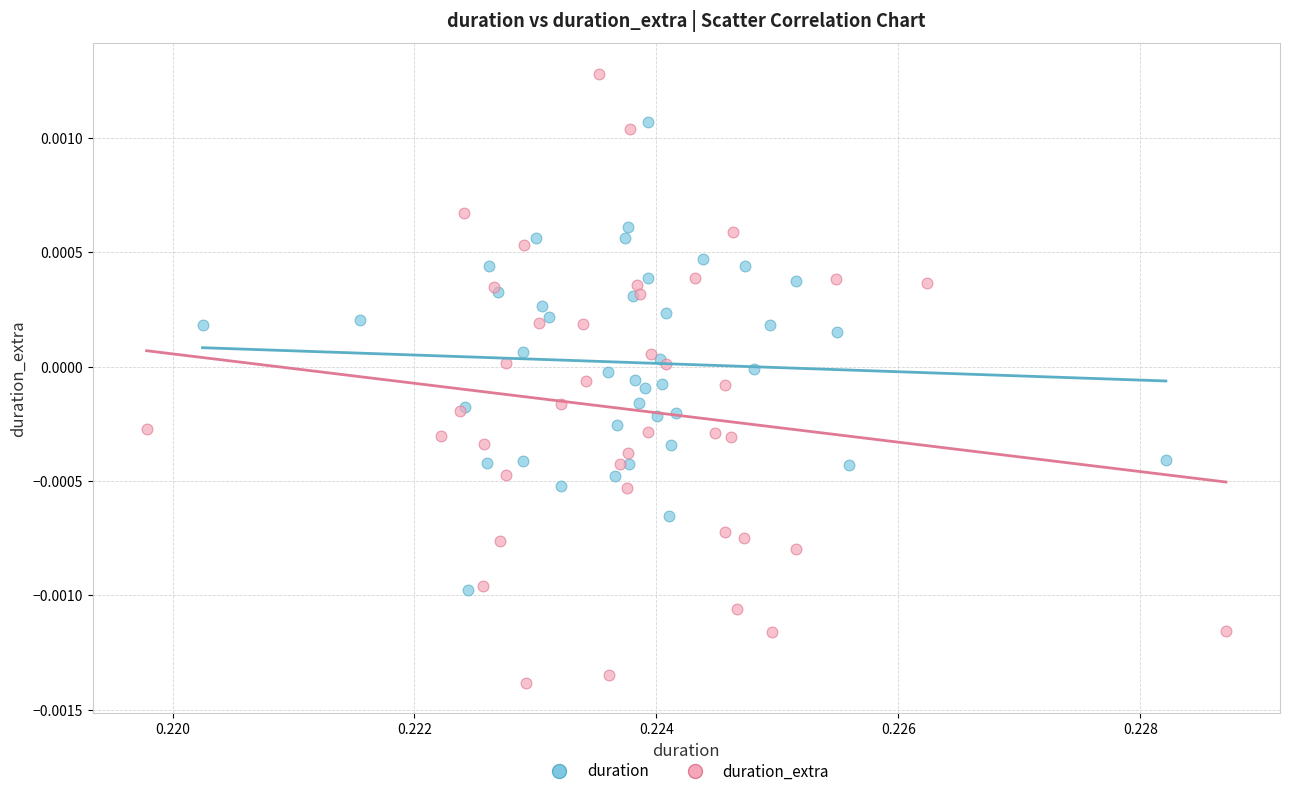

Which series has the widest spread of Y values?

duration_extra